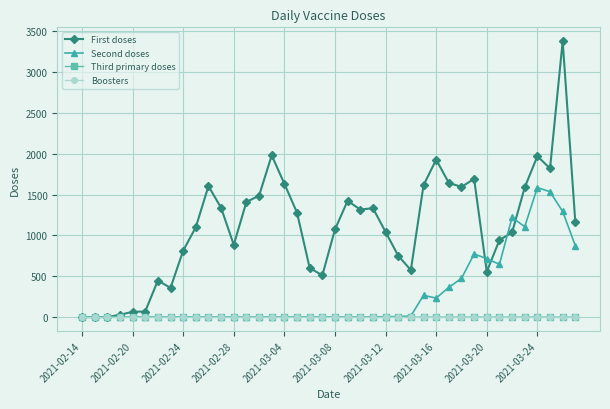

Which series has the largest total across all categories?

First doses